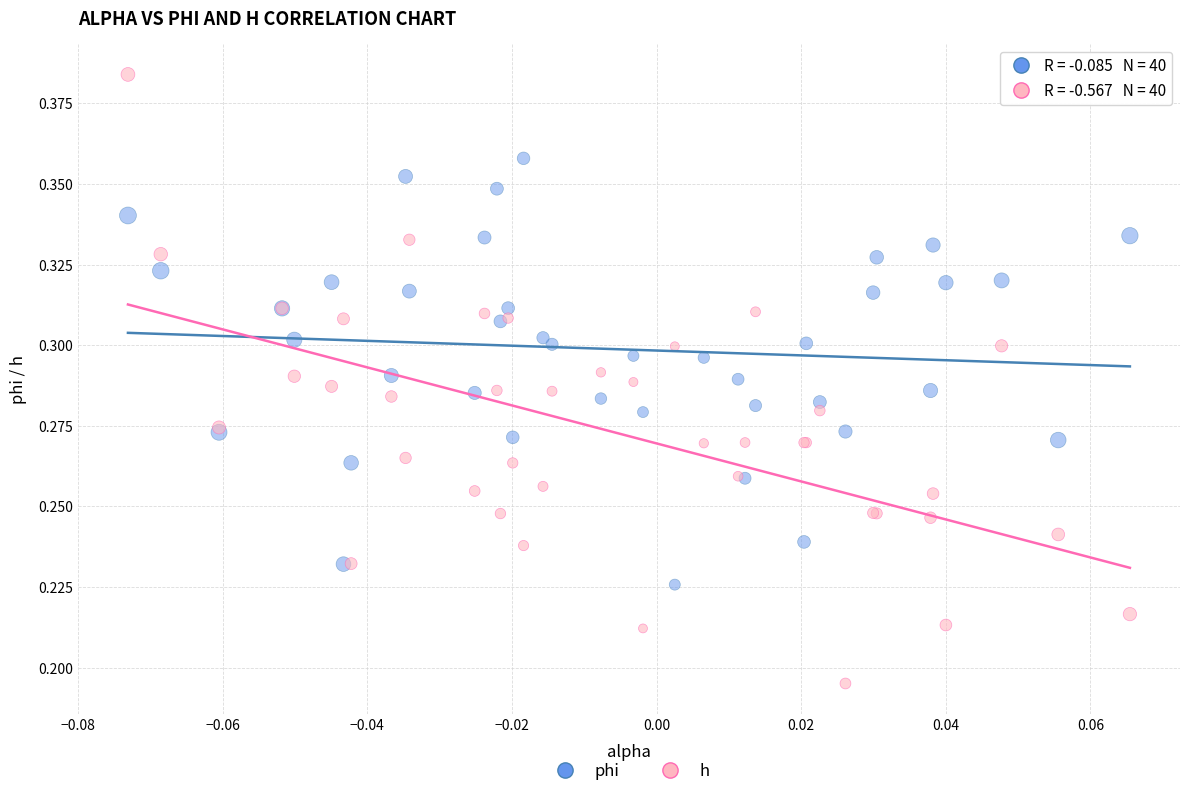

Which series reaches the maximum Y coordinate?

h